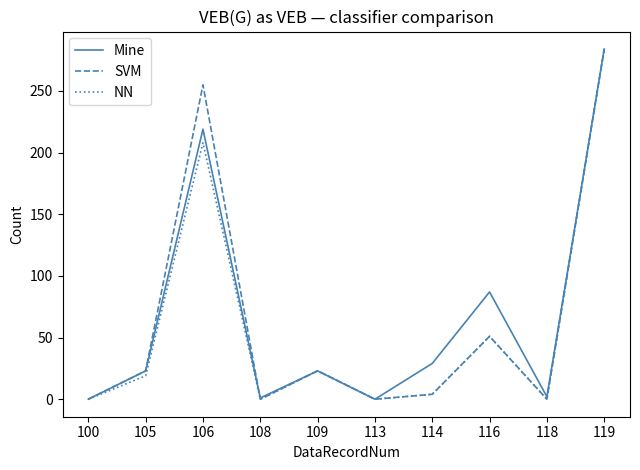

The SVM series shows 23 at 105. True or false?

True